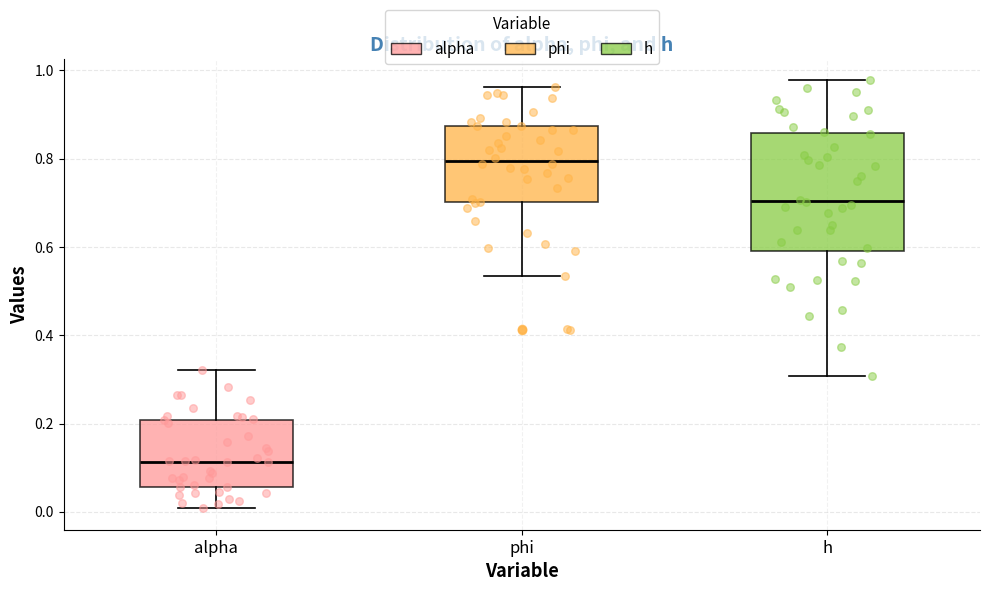

Comparing the boxes themselves (not the whiskers), which one is the tallest?

h